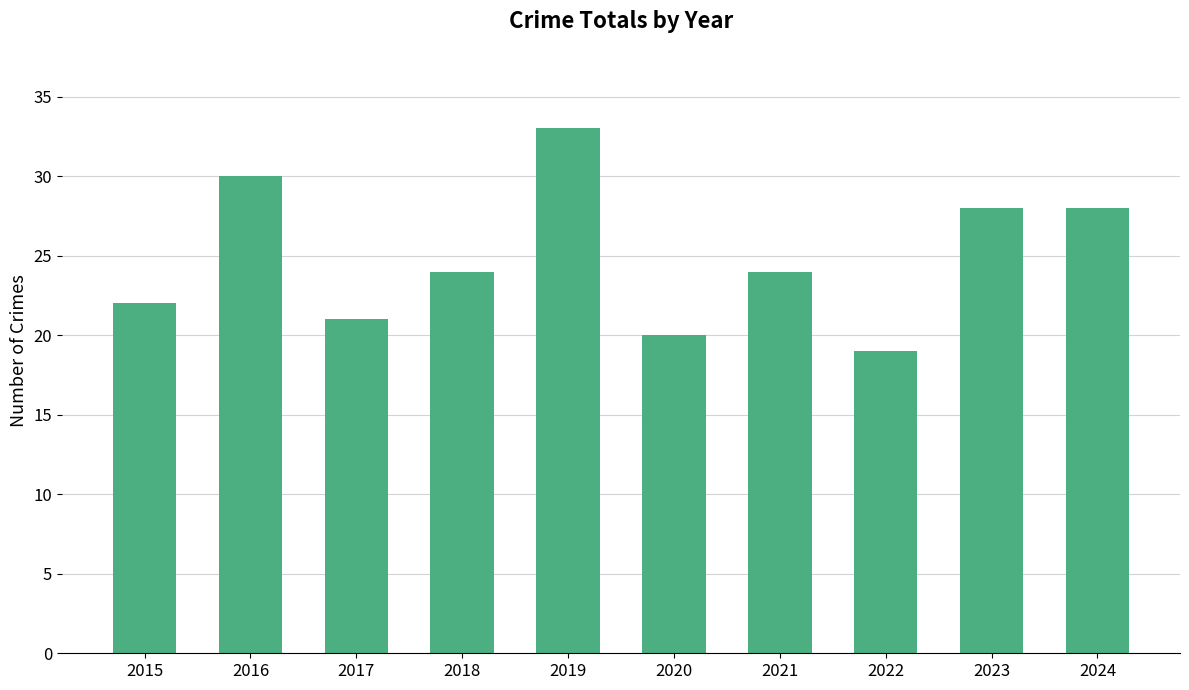

What is the difference between the second highest and minimum values?

11